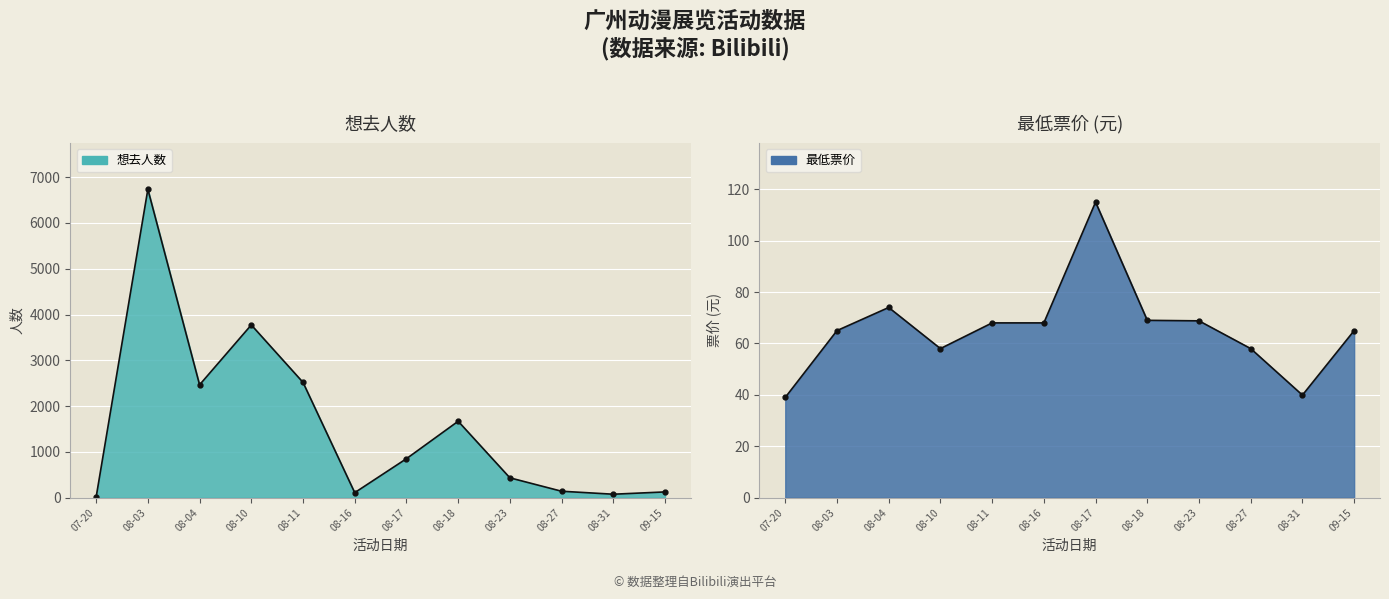

Is the value of 想去人数 at 08-04 greater than the value of 最低票价 at 08-17?

Yes